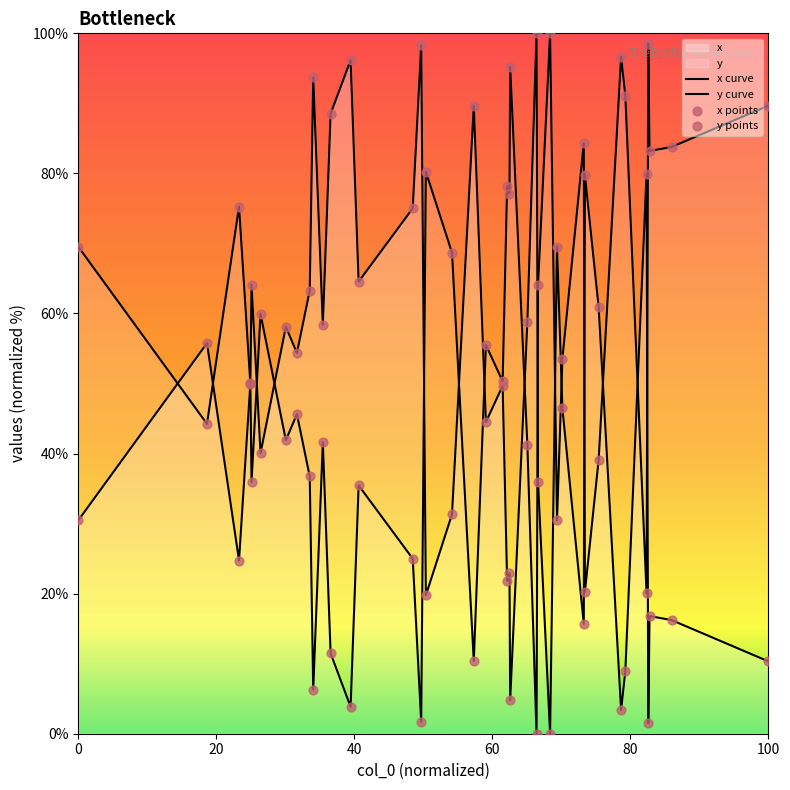

How many lines are shown in the chart?

2